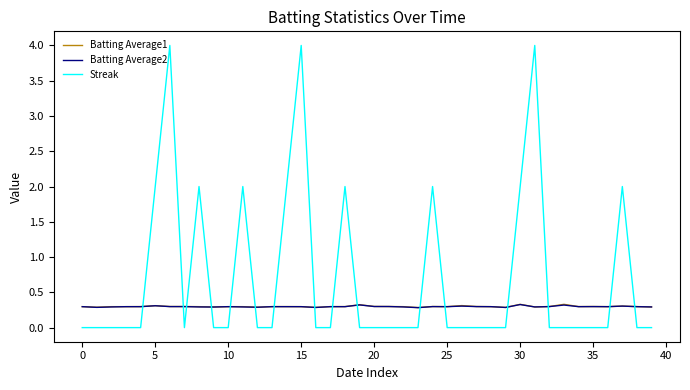

What is the difference between the maximum and minimum values in the Streak series?

4.0